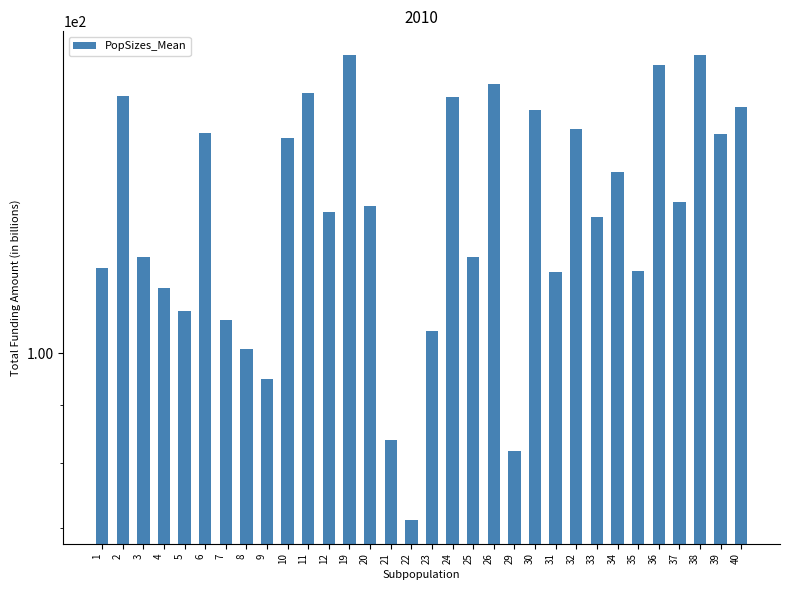

What is the difference between the values at 19 and 22?

112.7